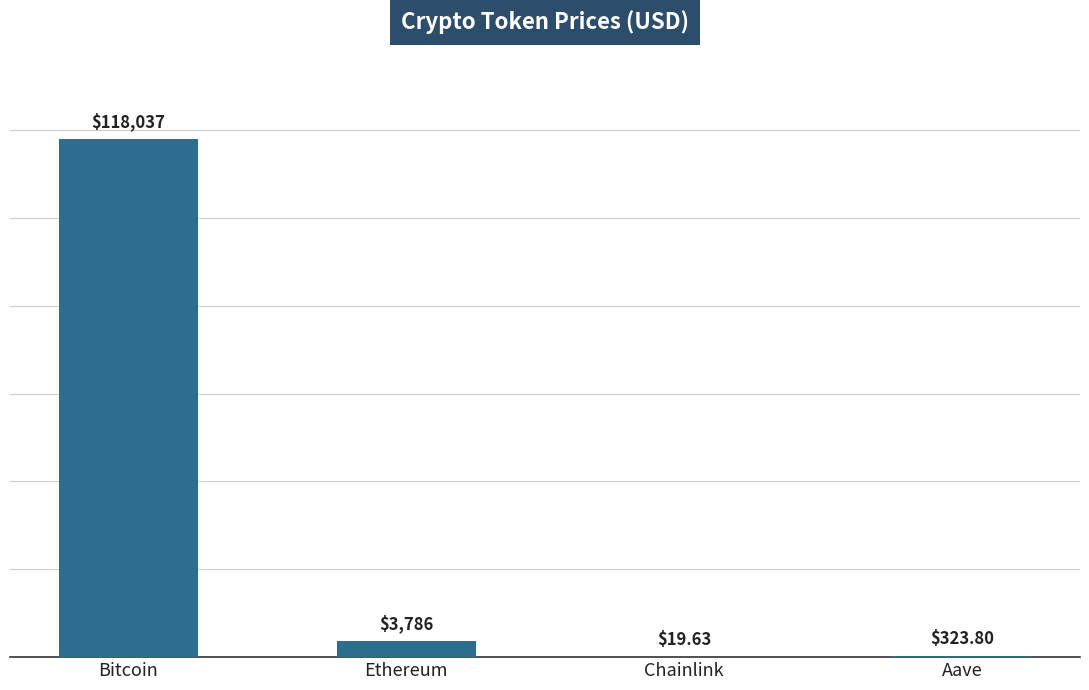

Which has a higher value, Aave or Ethereum?

Ethereum